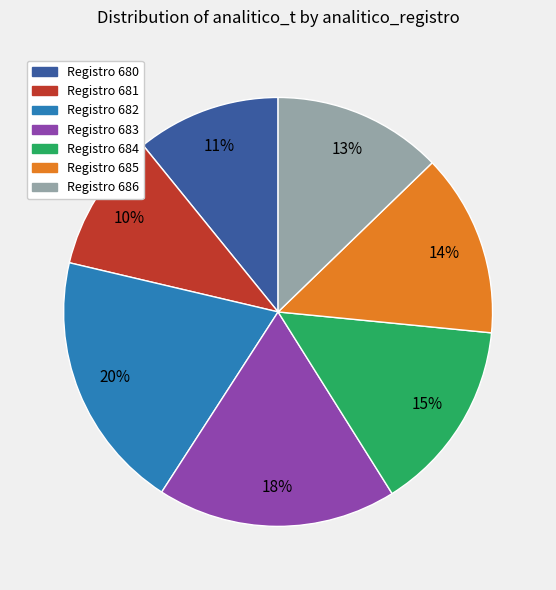

Is there any slice that represents more than half of the pie?

No